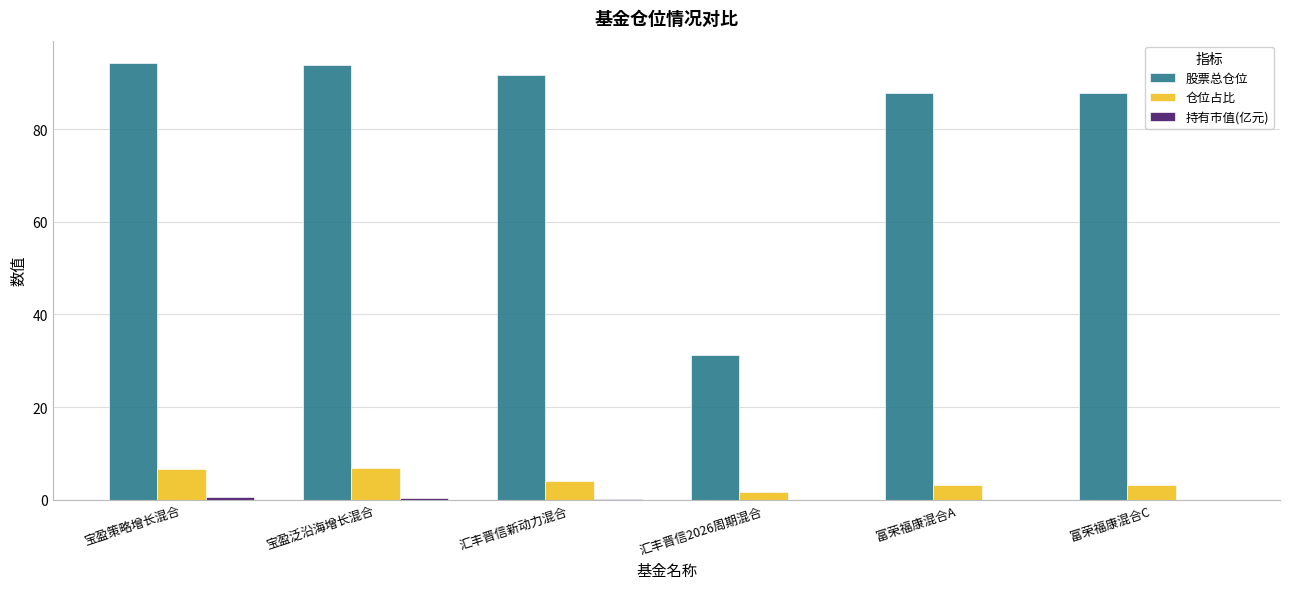

Which series has the largest total across all categories?

股票总仓位